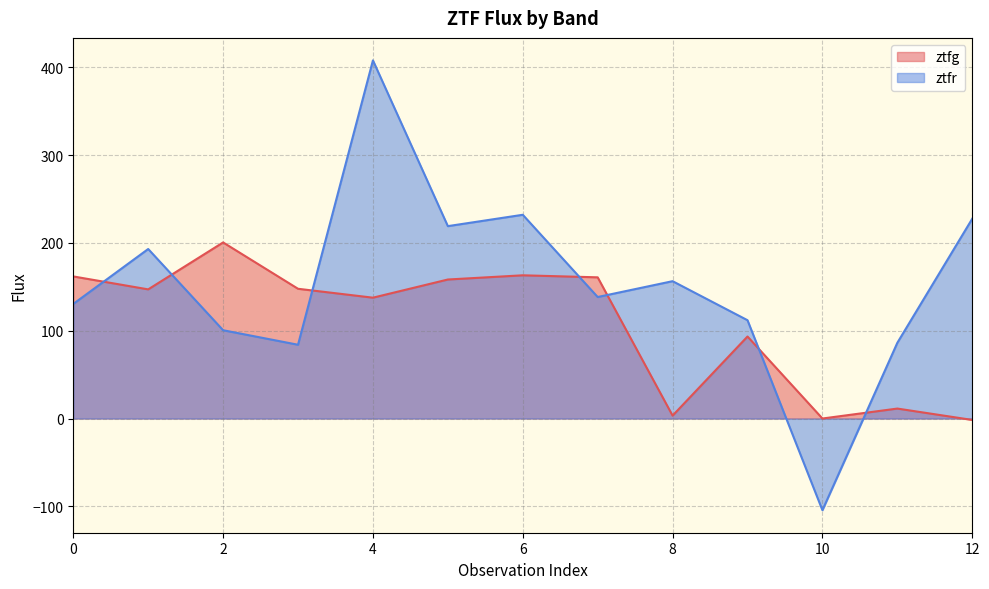

Rank the series by their average value, from lowest to highest.

ztfg, ztfr